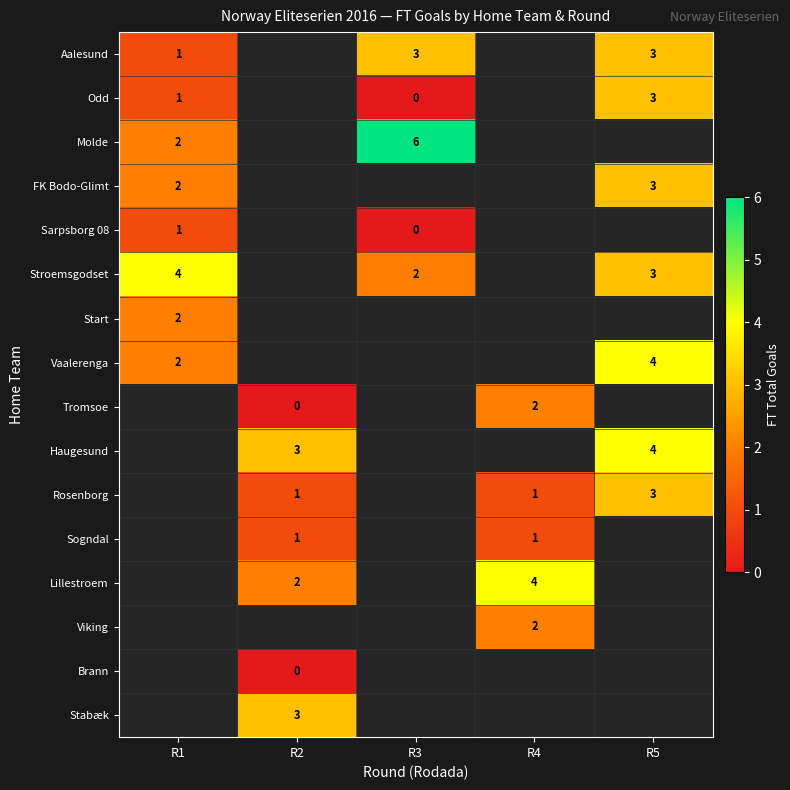

How many values in Sogndal are above zero?

2